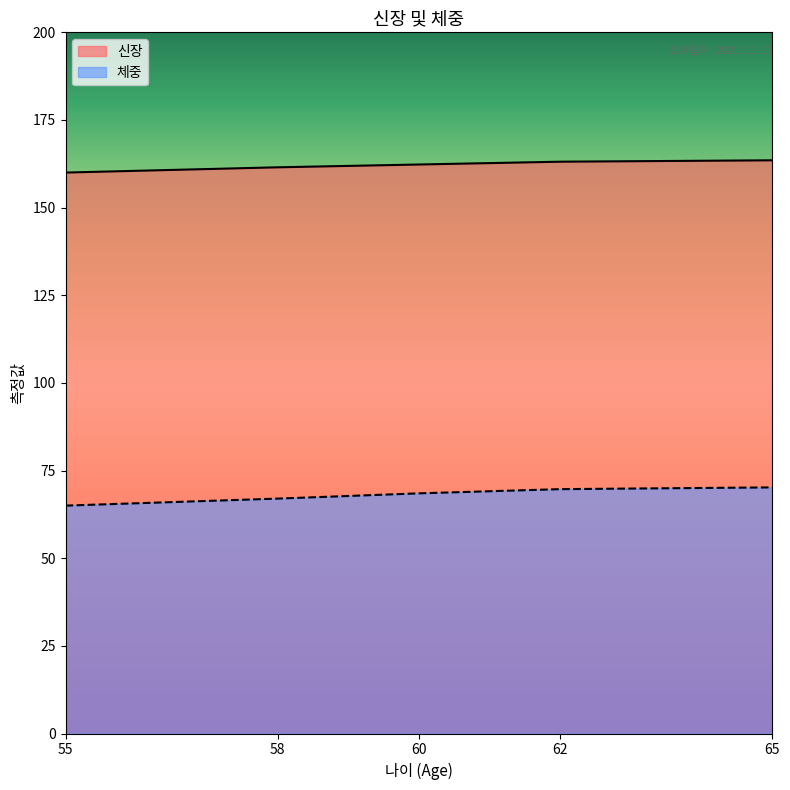

At which label does 체중 reach its minimum?

55